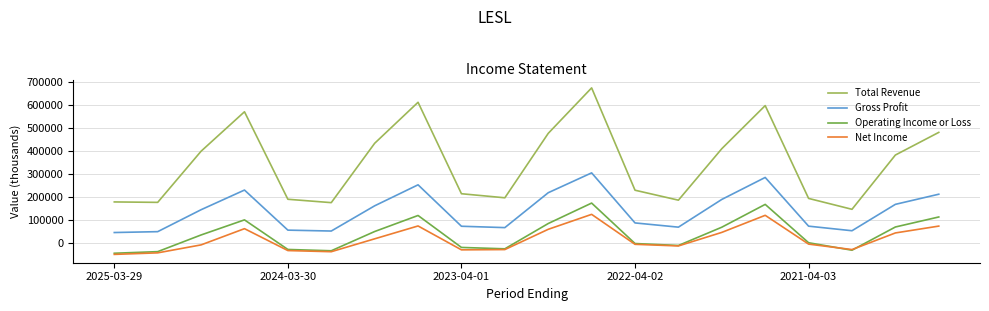

True or false: Total Revenue and Operating Income or Loss cross at least once.

False